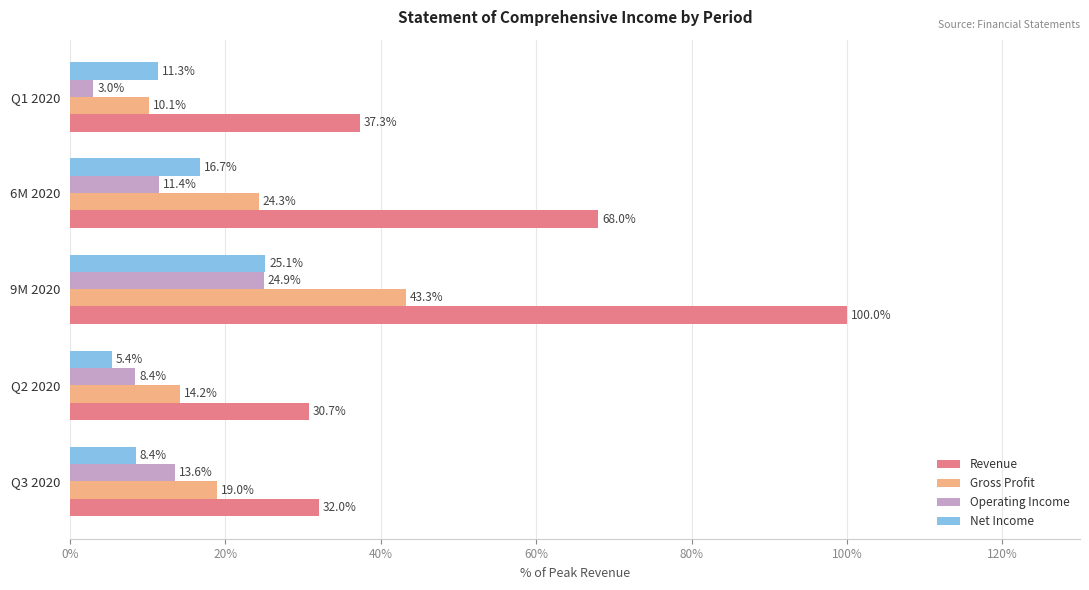

Between Q3 2020 and 9M 2020, which series saw the biggest shift?

Revenue